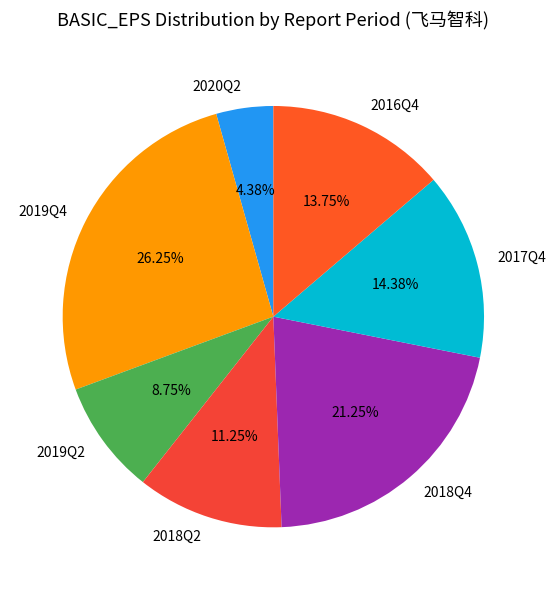

True or false: 2016Q4 accounts for 26% of the total.

False